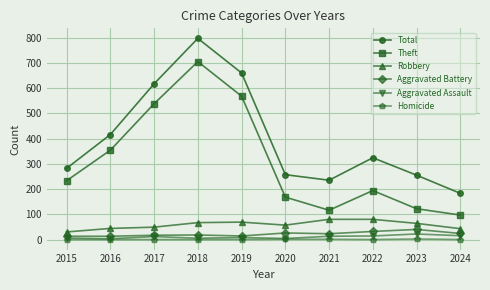

What is the difference between the maximum and minimum values in the Robbery series?

50